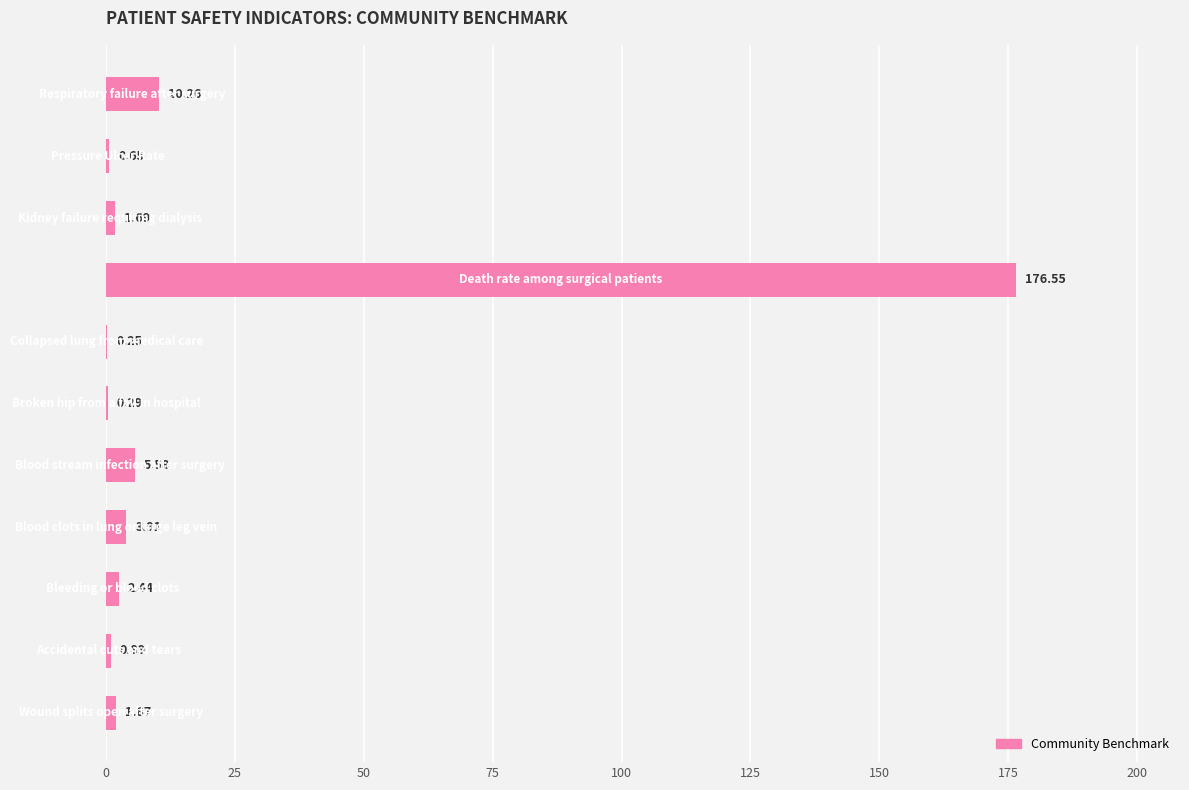

Count the number of values greater than 1.

7